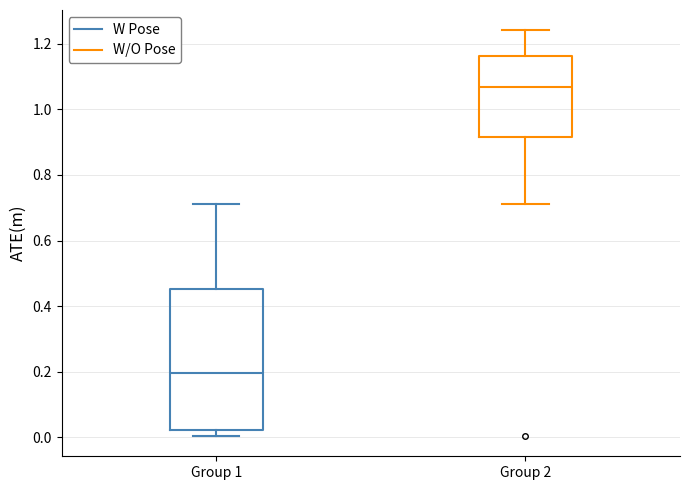

Where does the median line of the box for Group 1 sit on the y-axis? The values are not printed on the chart, so give them approximately, as read against the axis.

0.20